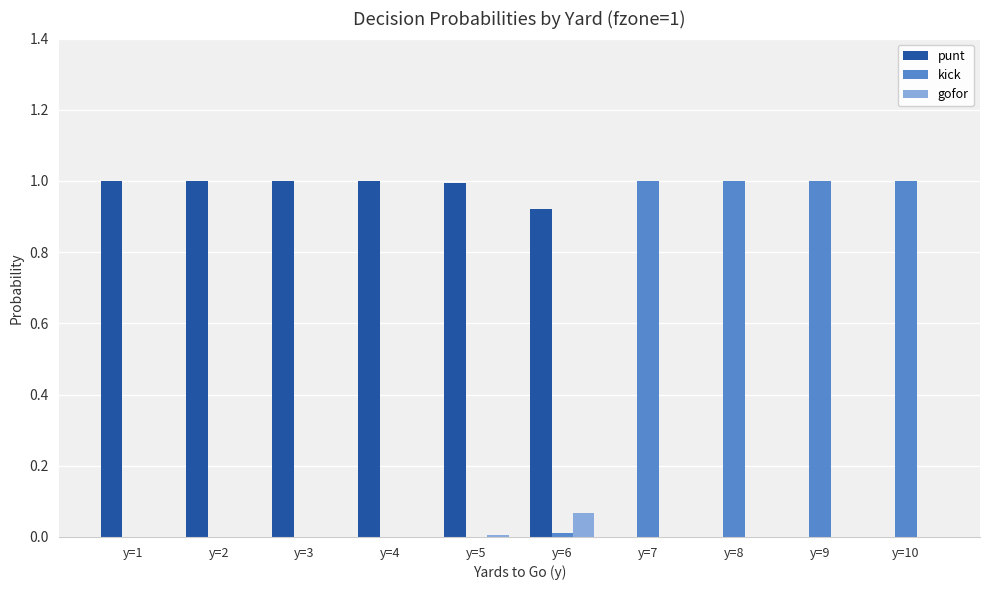

Is it true that gofor equals 0.0 at y=2?

True